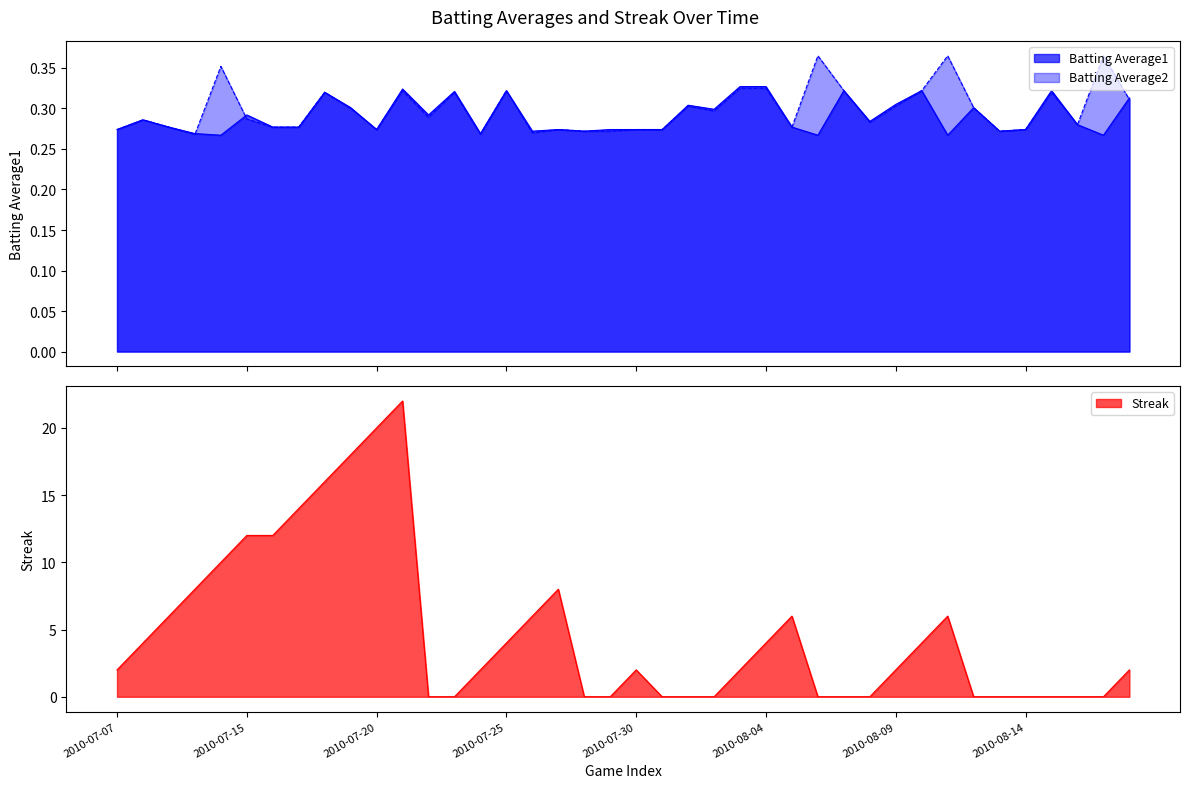

What is the sum of all Batting Average1 values?

11.6